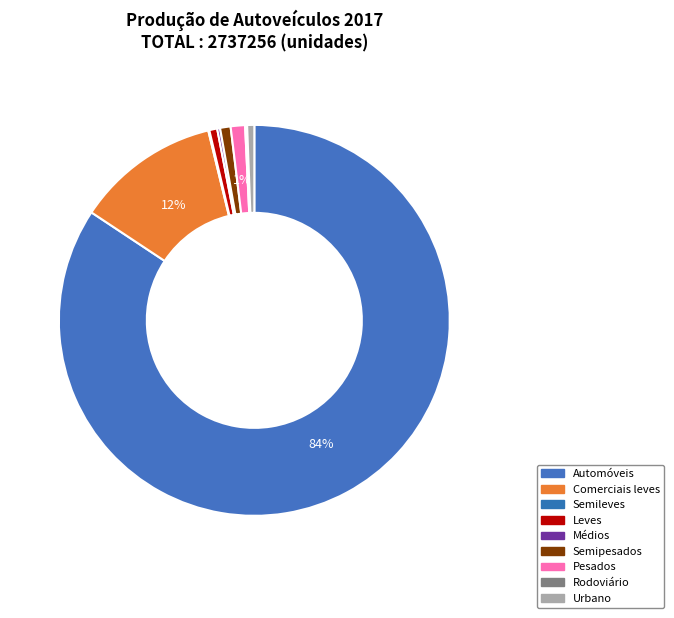

Combined, what portion of the pie is Urbano and Semipesados?

1.5%